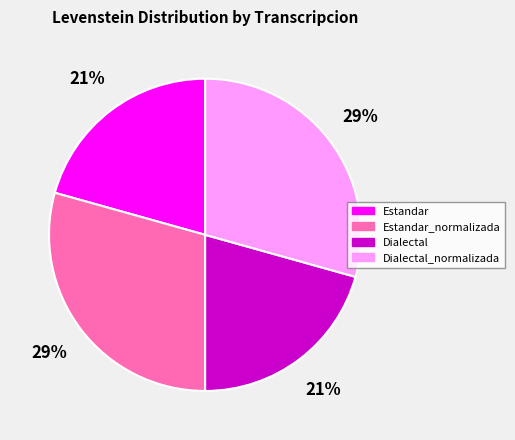

The Dialectal slice represents 21% of the pie. True or false?

True